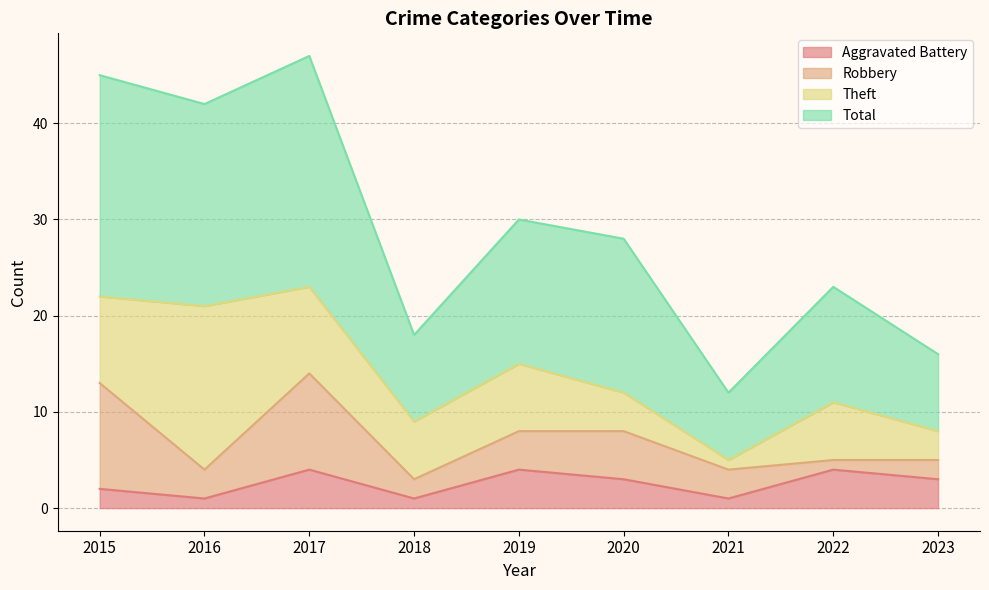

Which category has the lowest value across all series?

2016